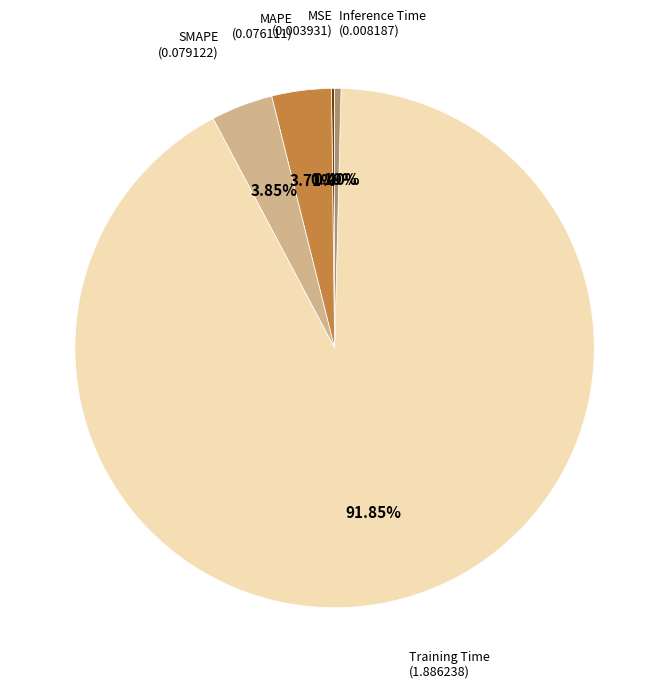

Is there a majority slice in this chart?

Yes